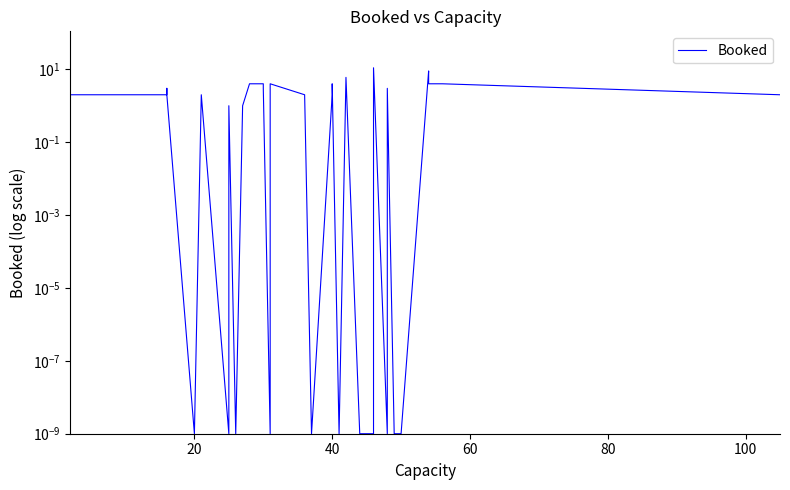

What is the greatest value displayed?

11.0